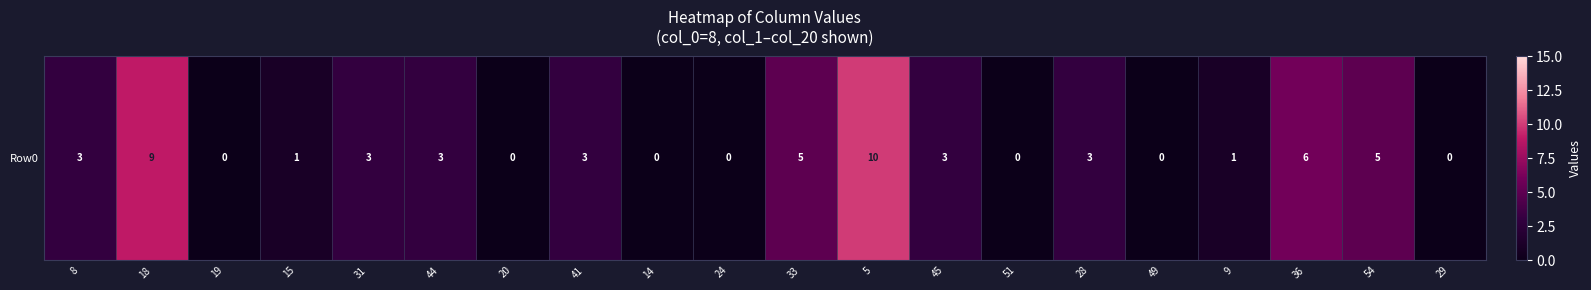

List the labels in order of value, largest first.

5, 18, 36, 33, 54, 8, 31, 44, 41, 45, 28, 15, 9, 19, 20, 14, 24, 51, 49, 29